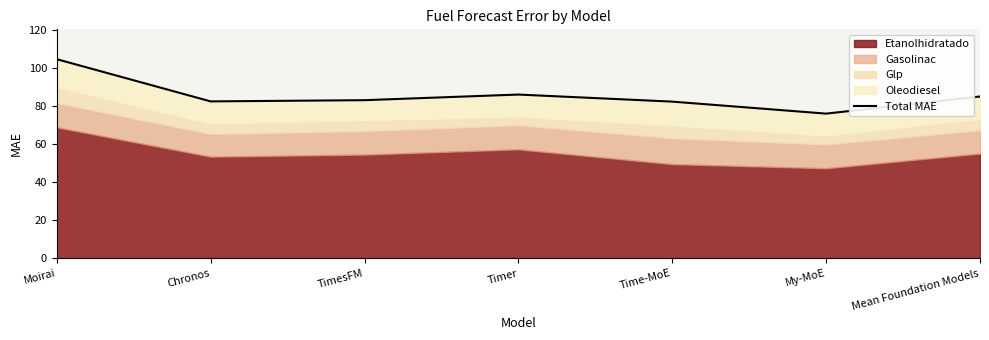

What is the label of the 4th point from the left?

Timer